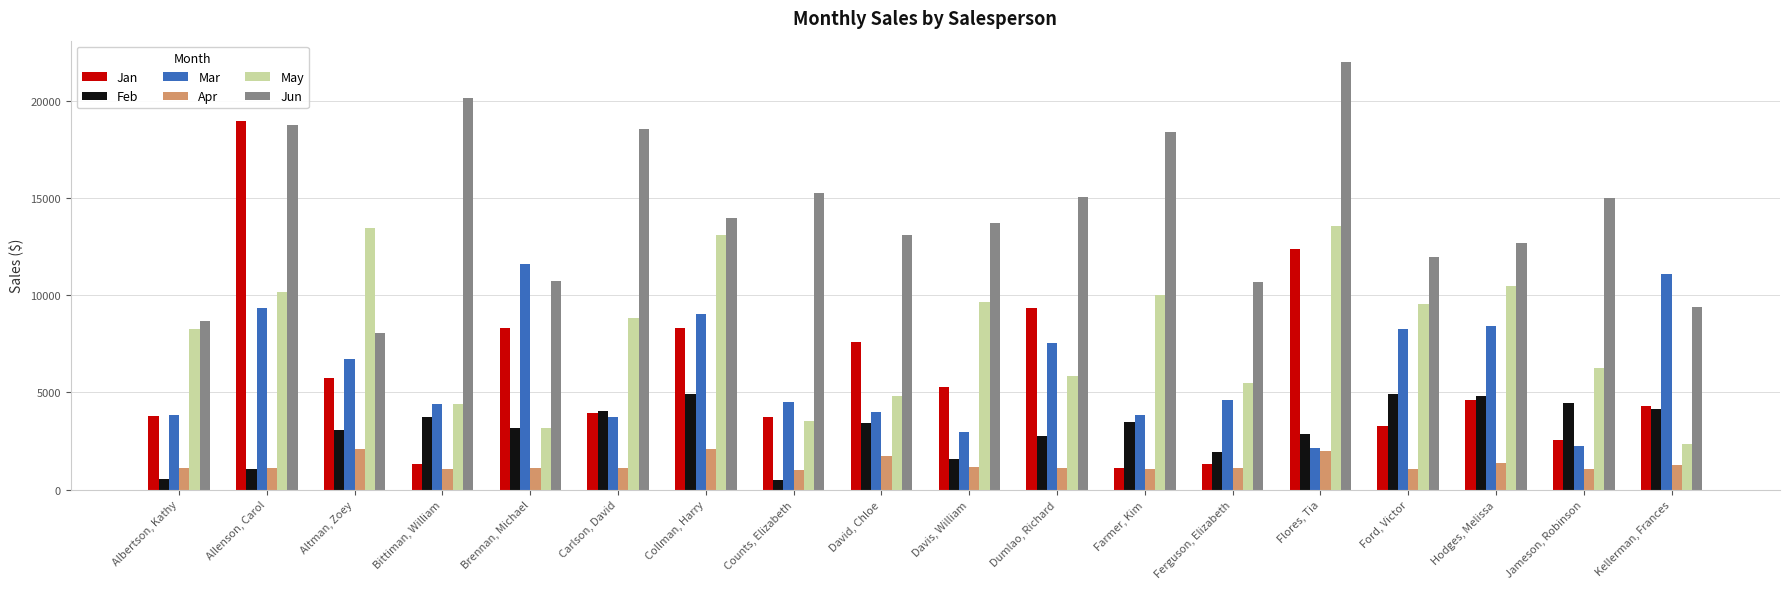

What is the label of the 8th bar from the left?

Counts, Elizabeth